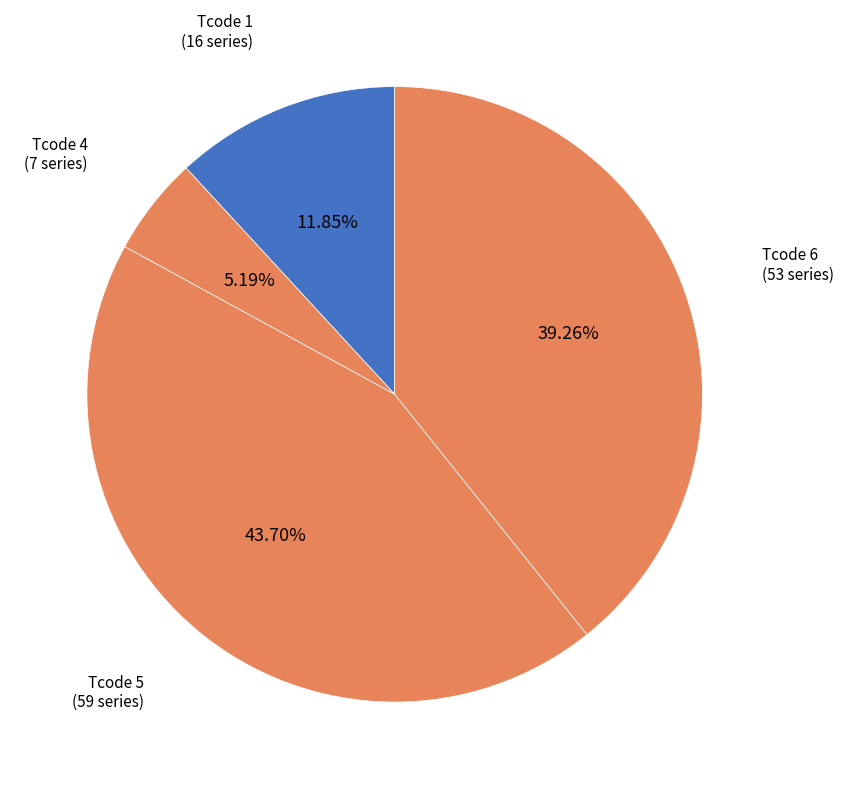

The Tcode 5 slice represents 44% of the pie. True or false?

True